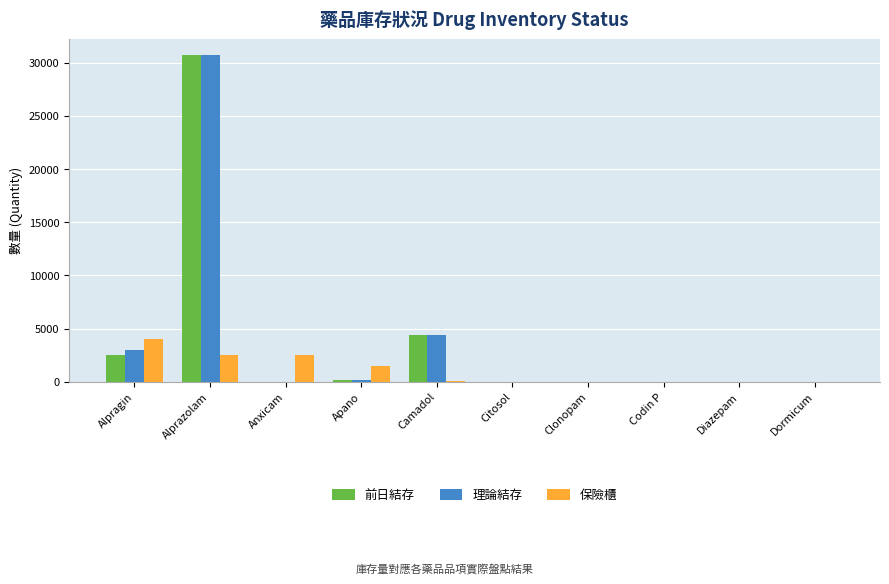

The value of 前日結存 at Citosol is -12991.1. True or false?

False